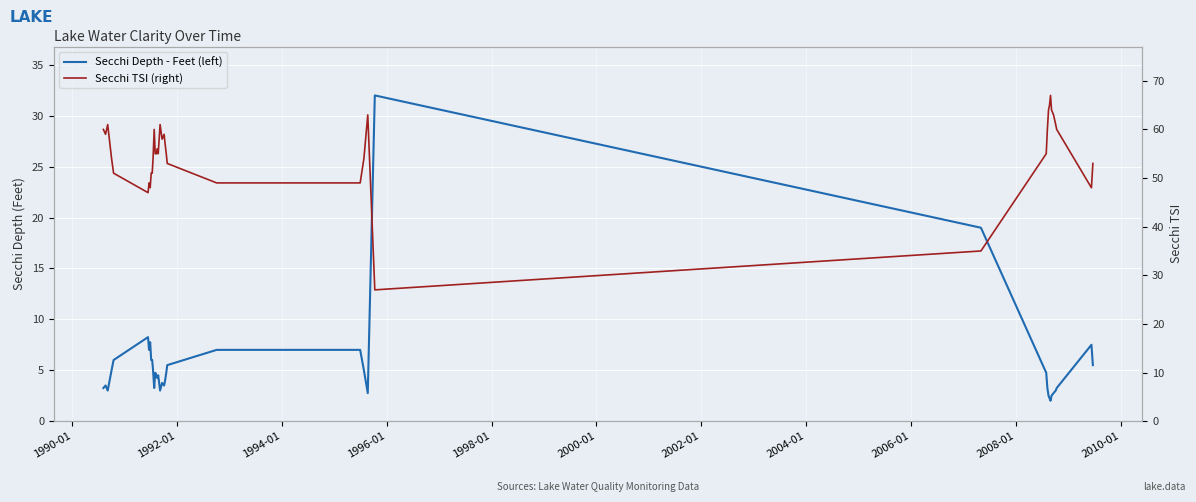

Does the chart display data point markers on the line(s)?

No